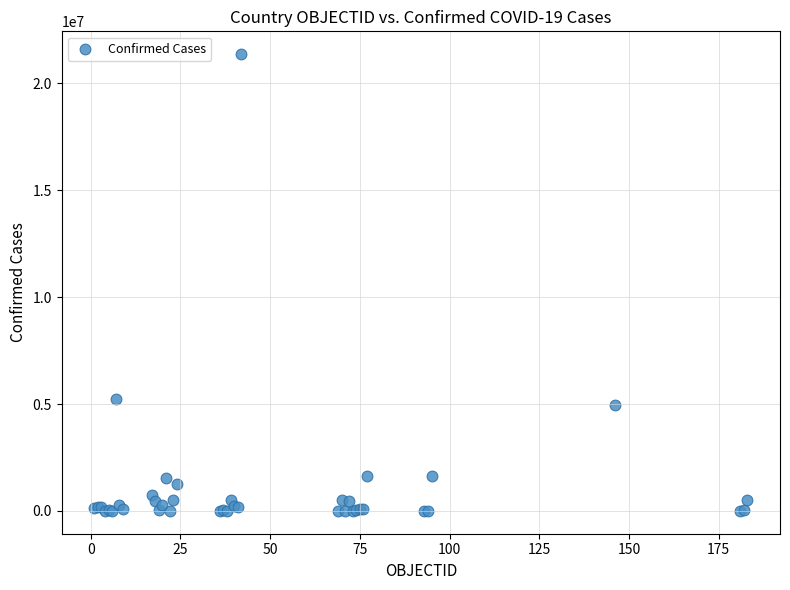

What Y value in the scatter plot is closest to 10684497?

5251940